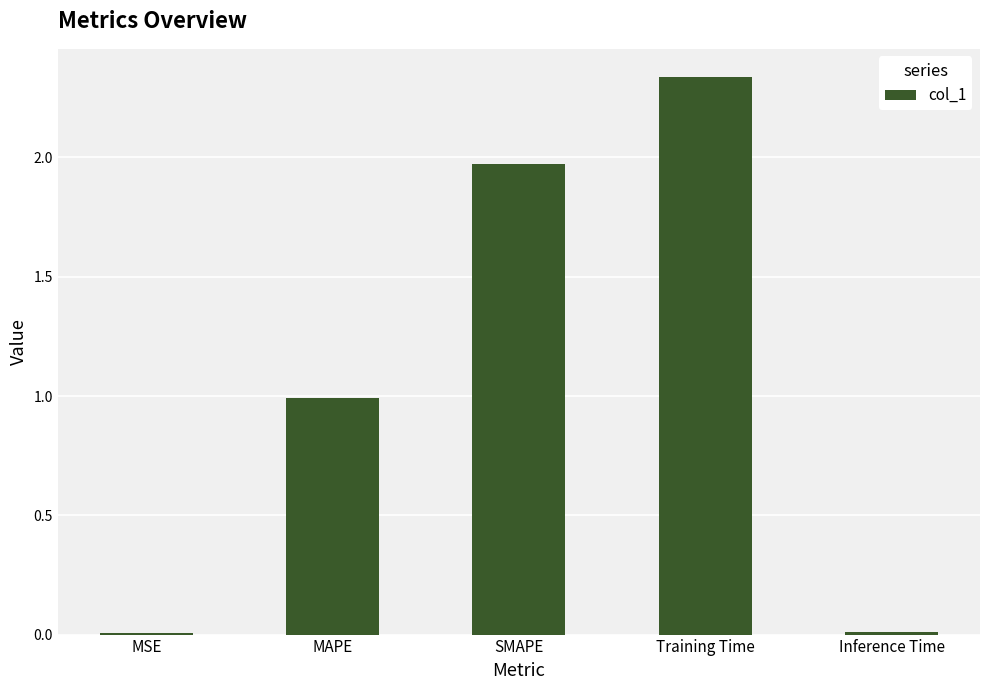

Are the bars grouped side by side (vs. stacked)?

No